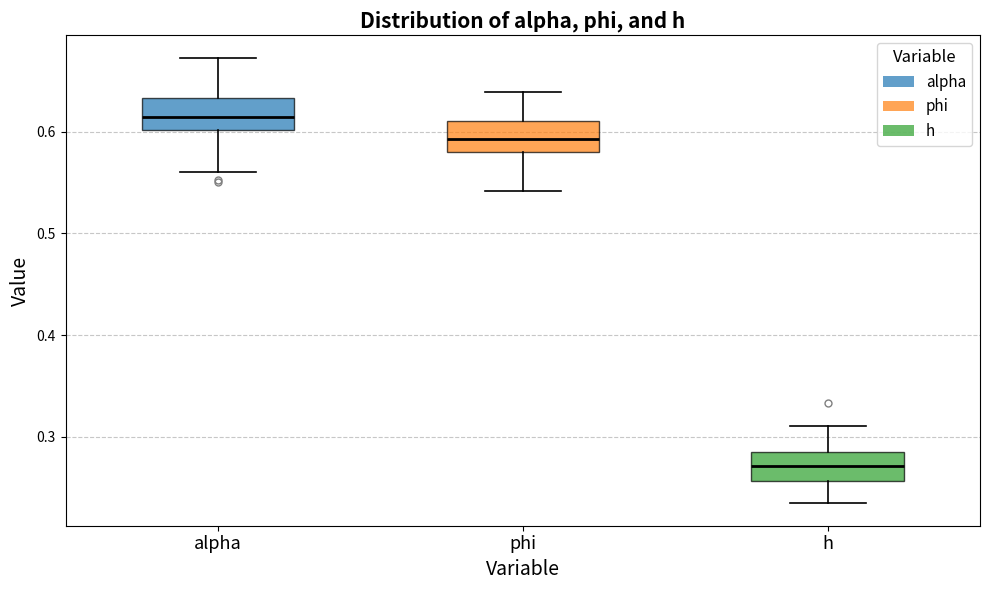

Which box has the lowest median line?

h